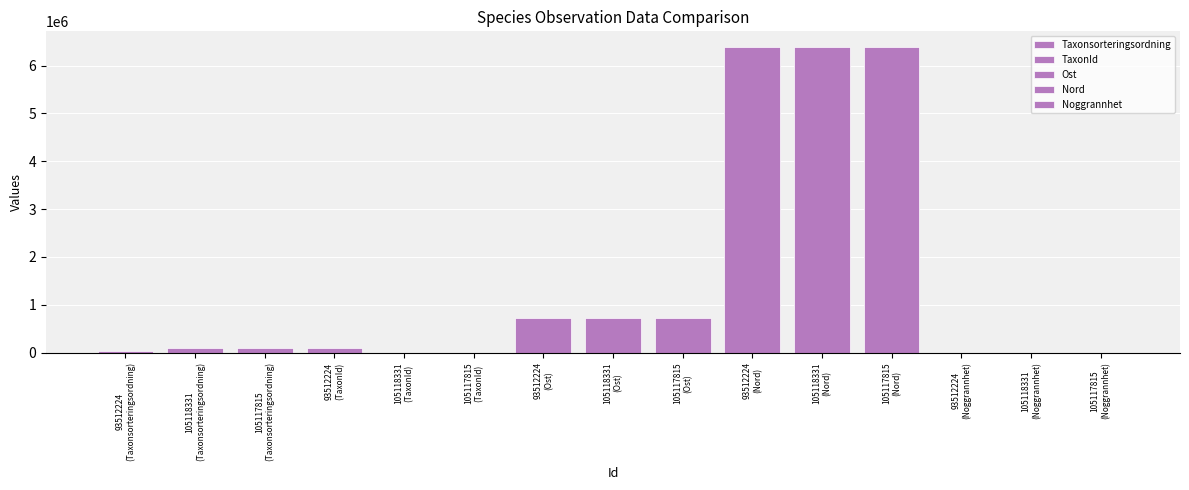

Which series changed the most between 93512224
(Taxonsorteringsordning) and 105118331
(Taxonsorteringsordning)?

TaxonId